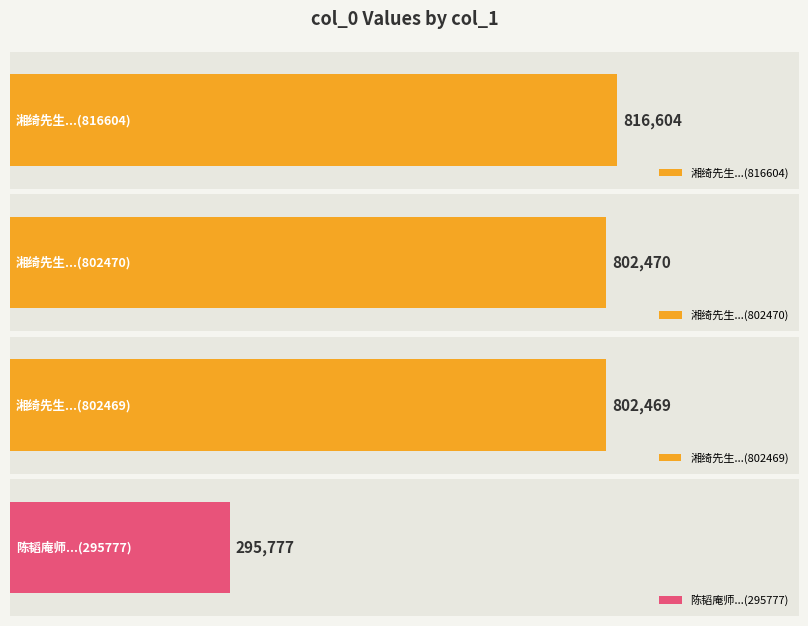

Reading left to right, what are all the values shown in this chart?

816604	802470	802469	295777